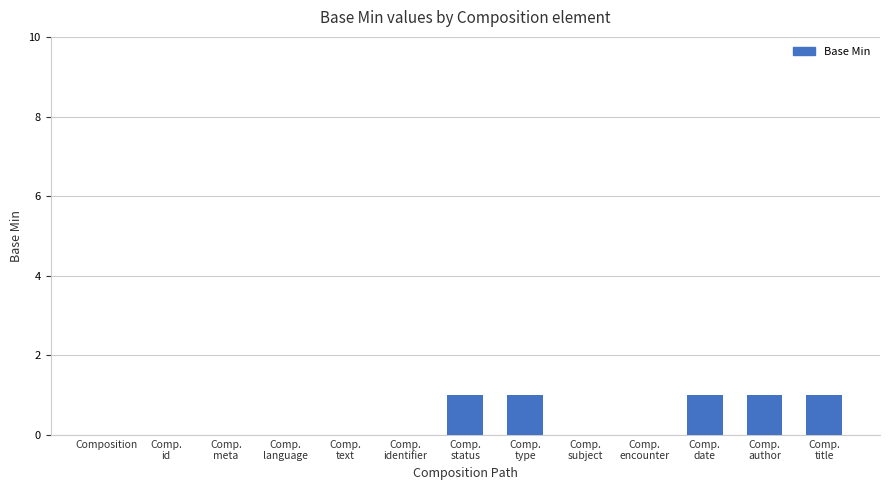

The chart shows a value of 0 at Composition. True or false?

True